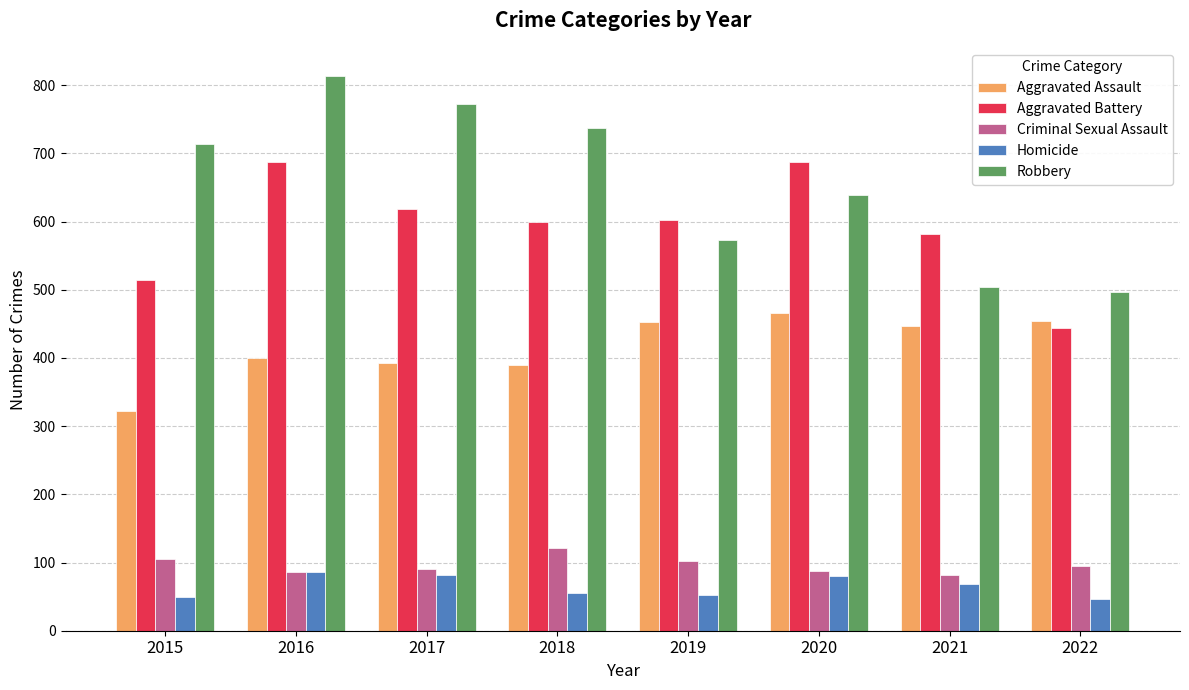

How many data points does each series have?

8